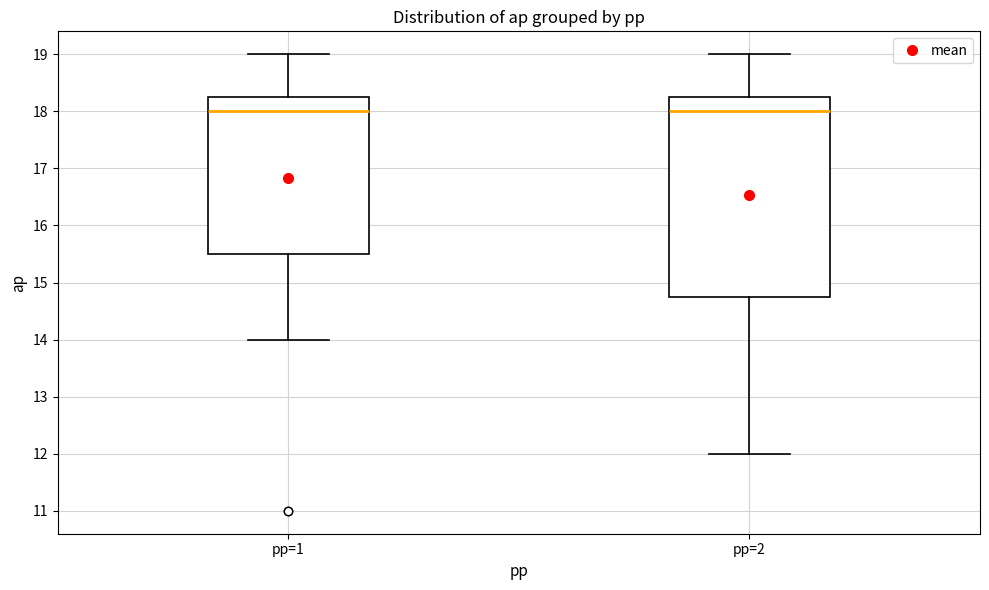

Reading left to right, transcribe this box plot: for each box, give where its median line is, the range the box spans, and where its two whiskers end, as read against the y-axis. The values are not printed on the chart, so give them approximately, as read against the axis.

pp=1: median 18.0, box 15.5 to 18.3, whiskers 14.0 to 19.0
pp=2: median 18.0, box 14.8 to 18.3, whiskers 12.0 to 19.0